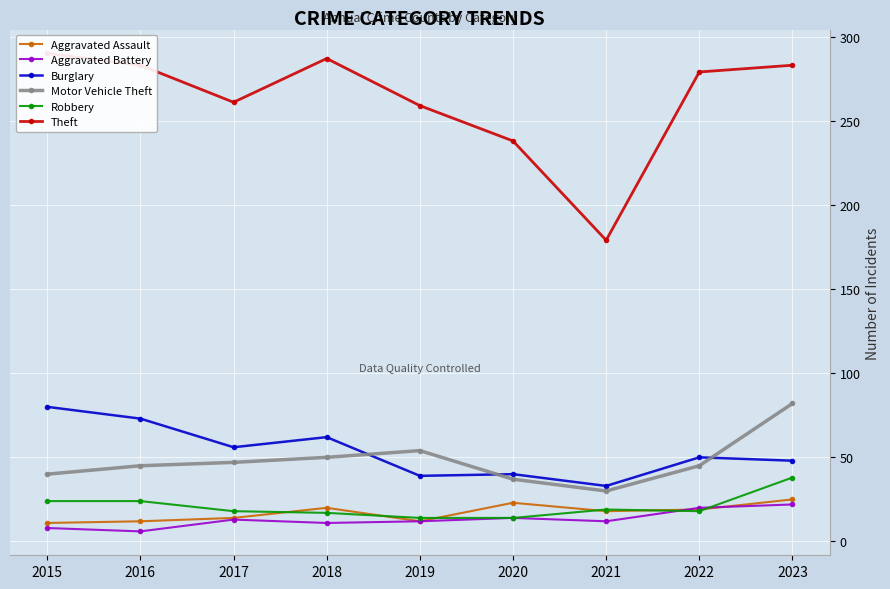

What is the spread (max minus min) of values at 2018?

276